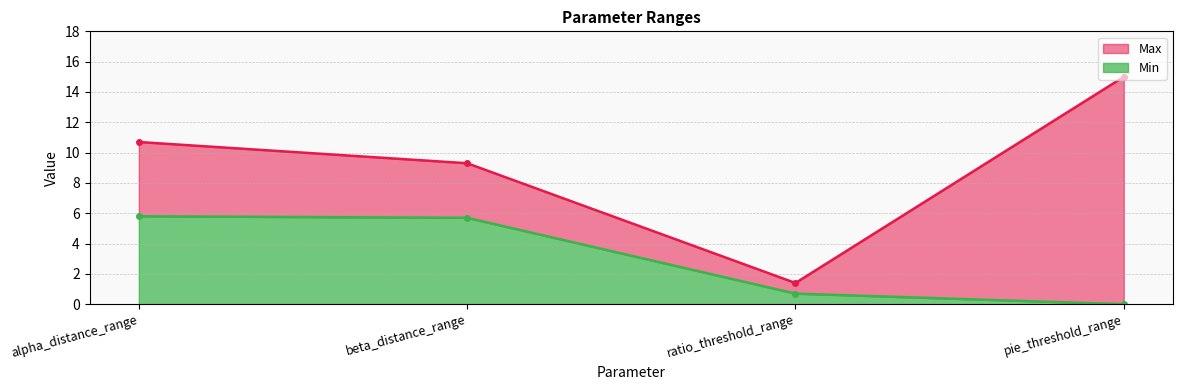

The value of Min at pie_threshold_range is 0.0. True or false?

True